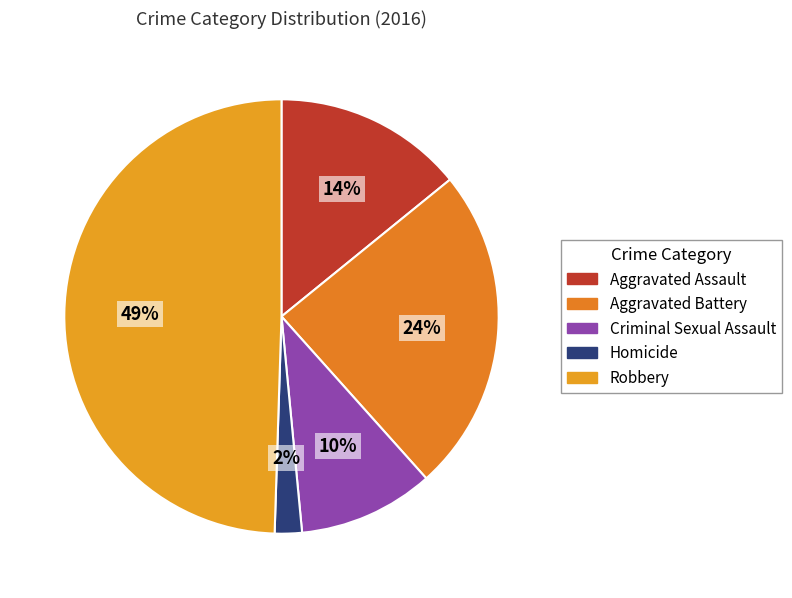

What percentage do Homicide and Criminal Sexual Assault together represent?

12.1%